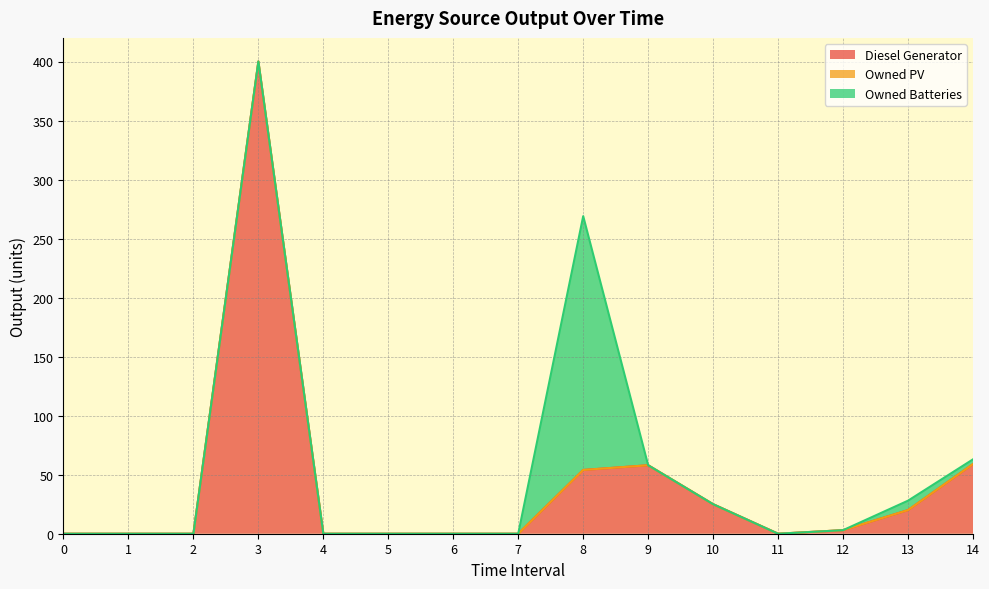

Reading left to right, what are all the values shown in this chart?

Diesel Generator: 0	0	0	400	0	0	0	0	54	58	25	0	3	20	59
Owned PV: 0	0	0	0	0	0	0	0	0	0	0	0	0	0	0
Owned Batteries: 0	0	0	0	0	0	0	0	215	0	0	0	0	8	4